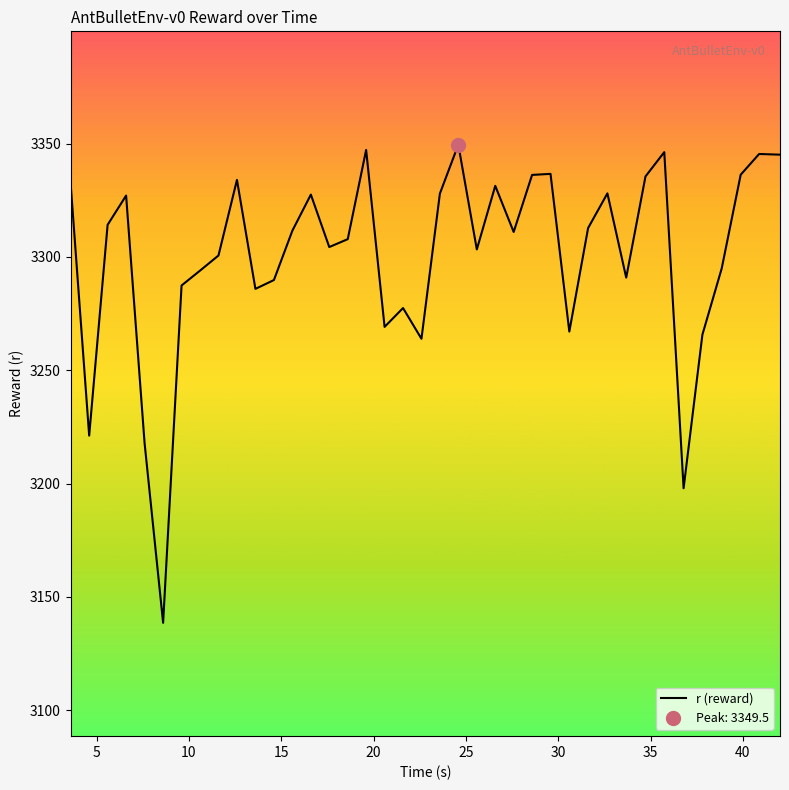

What is the maximum value for r (reward)?

3349.5